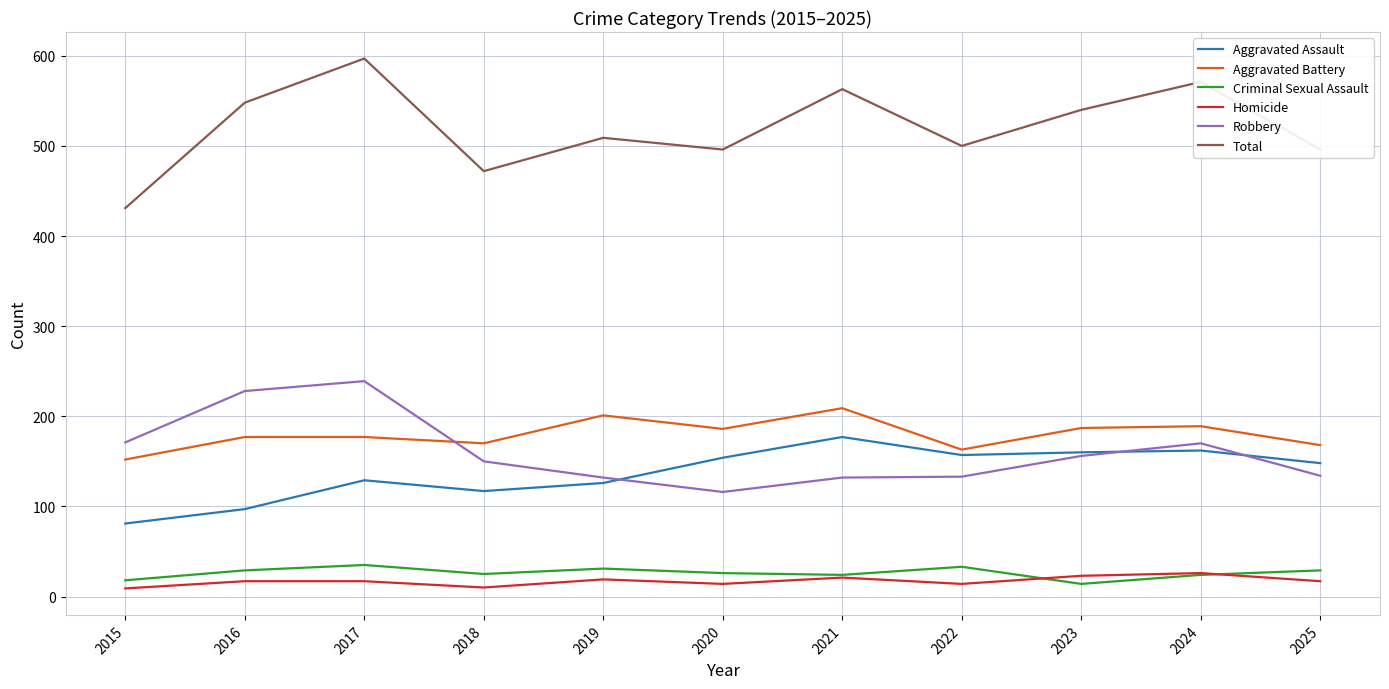

What is the spread (max minus min) of values at 2021?

542